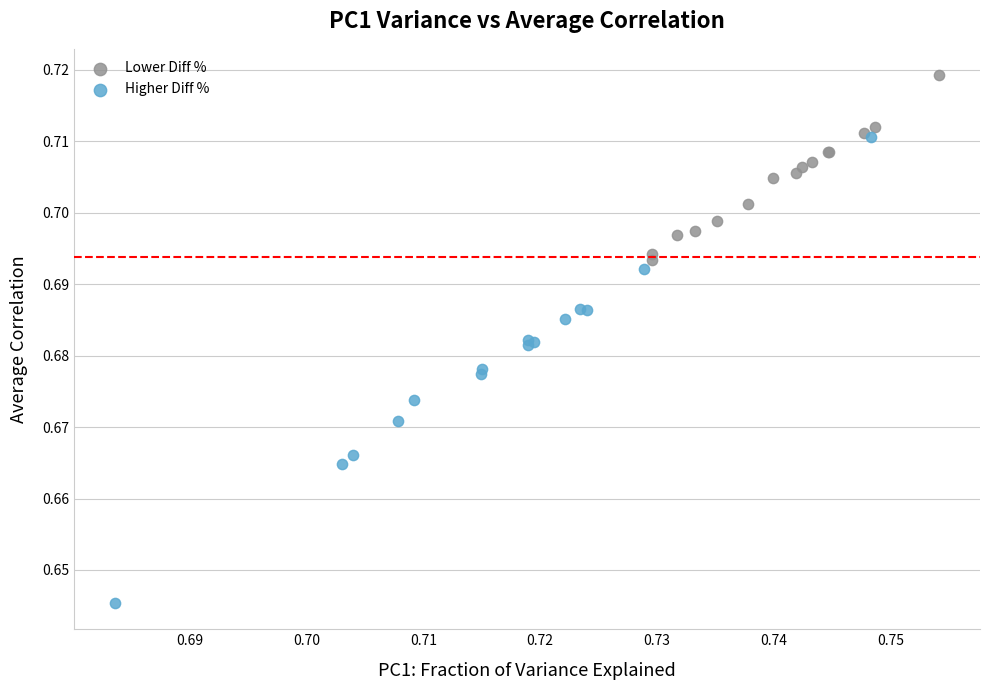

Which series contains the highest Y value?

Lower Diff %